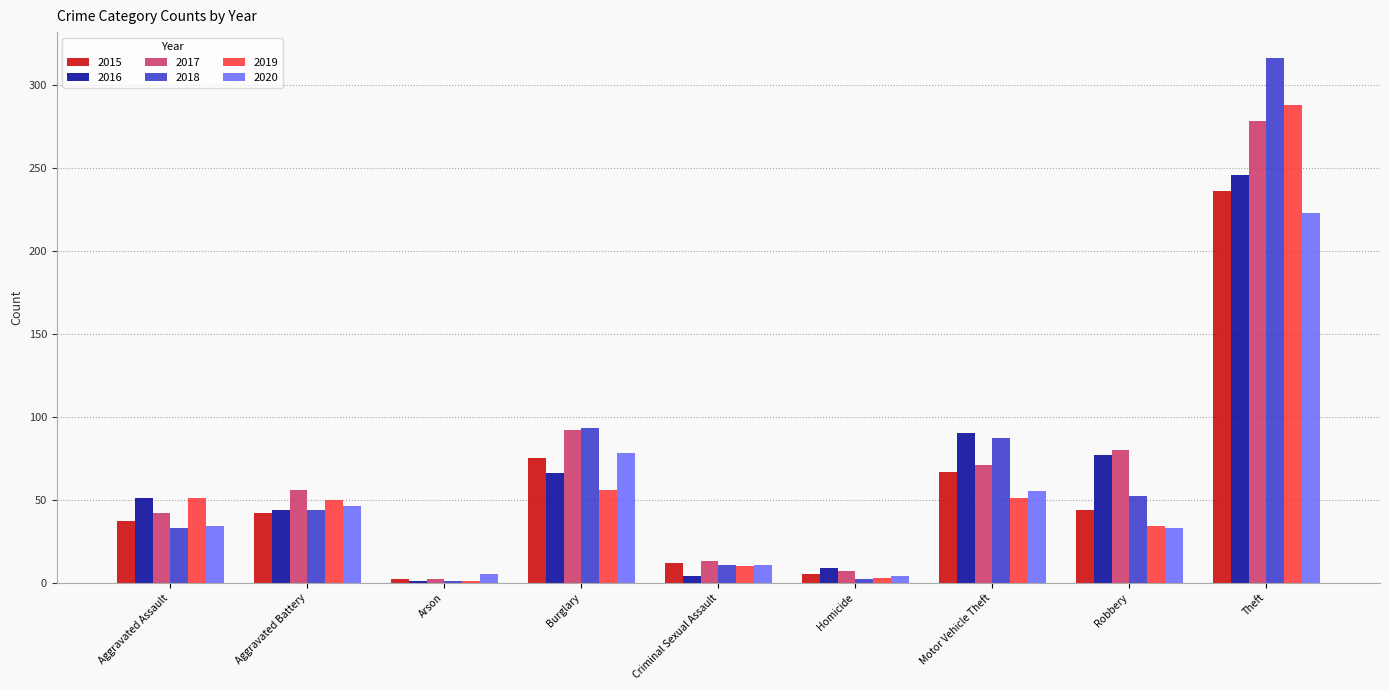

What is the total value across all series at Motor Vehicle Theft?

421